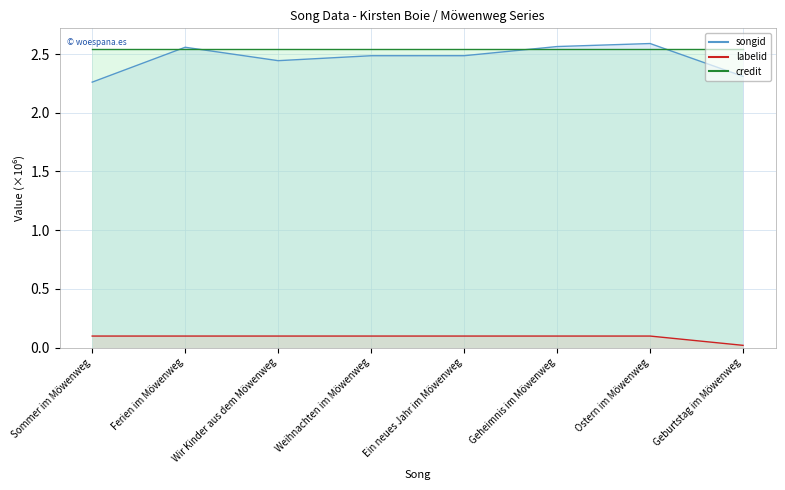

At which category is the sum across all series the highest?

Ostern im Möwenweg